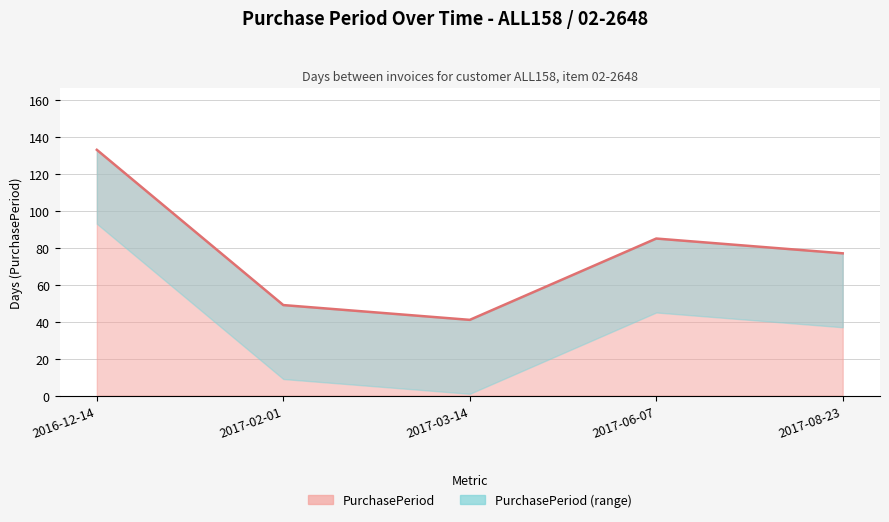

What is the difference between the second highest and second lowest values?

36